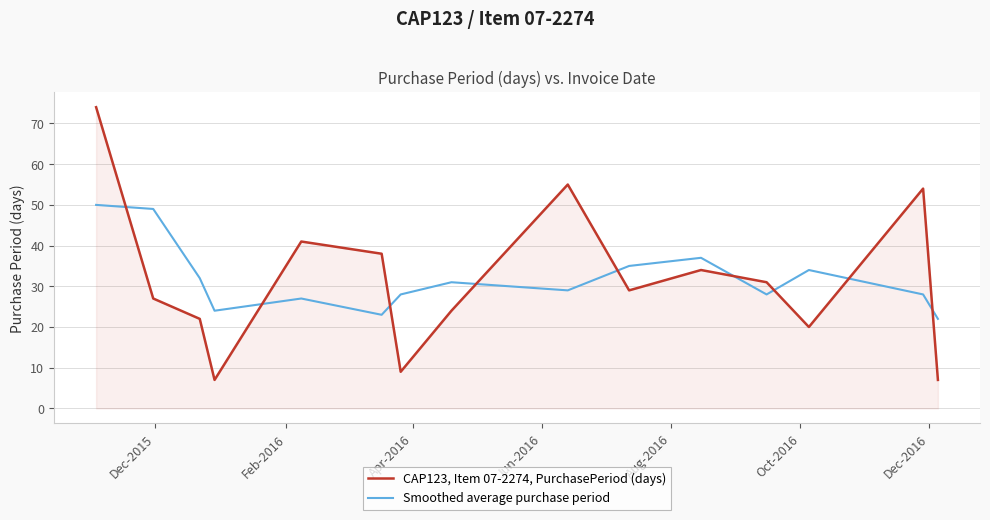

How many lines are shown in the chart?

2